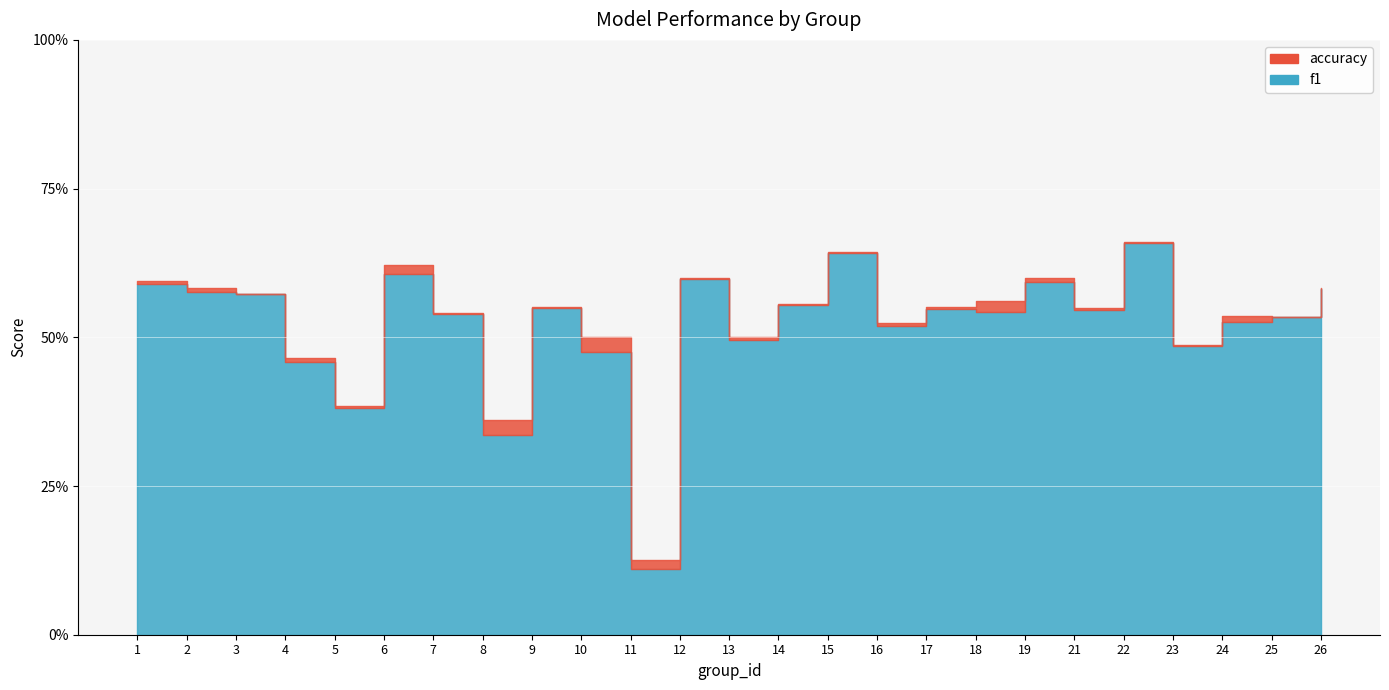

True or false: f1 and accuracy intersect in this chart.

False